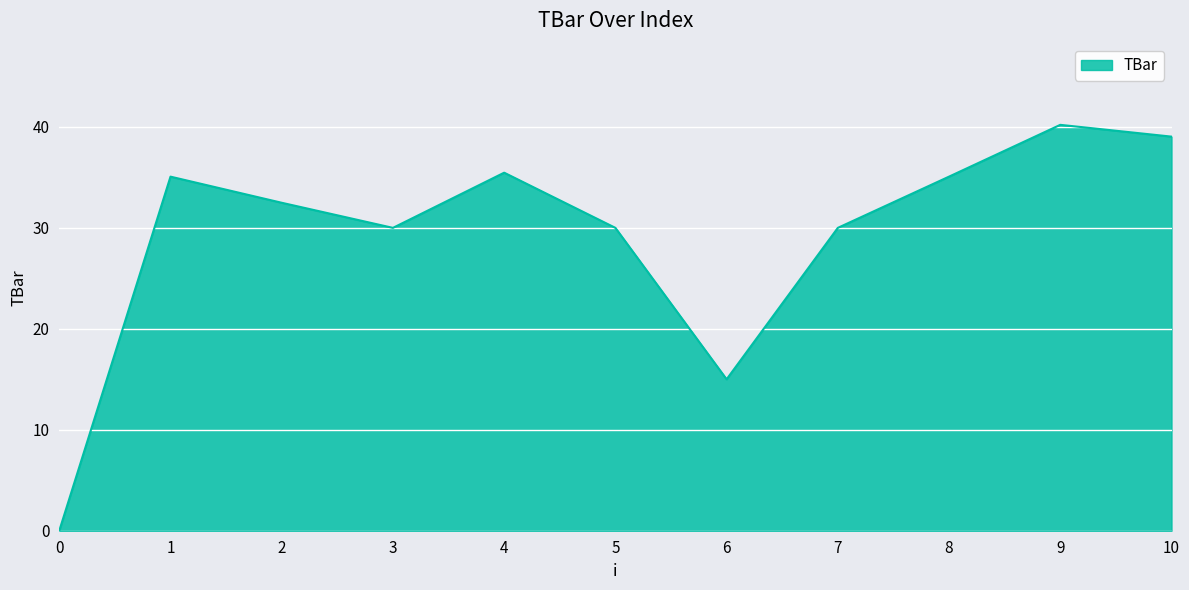

Reading left to right, extract all data points from this chart.

0.0	35.1	32.5	30.0	35.5	30.0	15.0	30.0	35.1	40.2	39.0